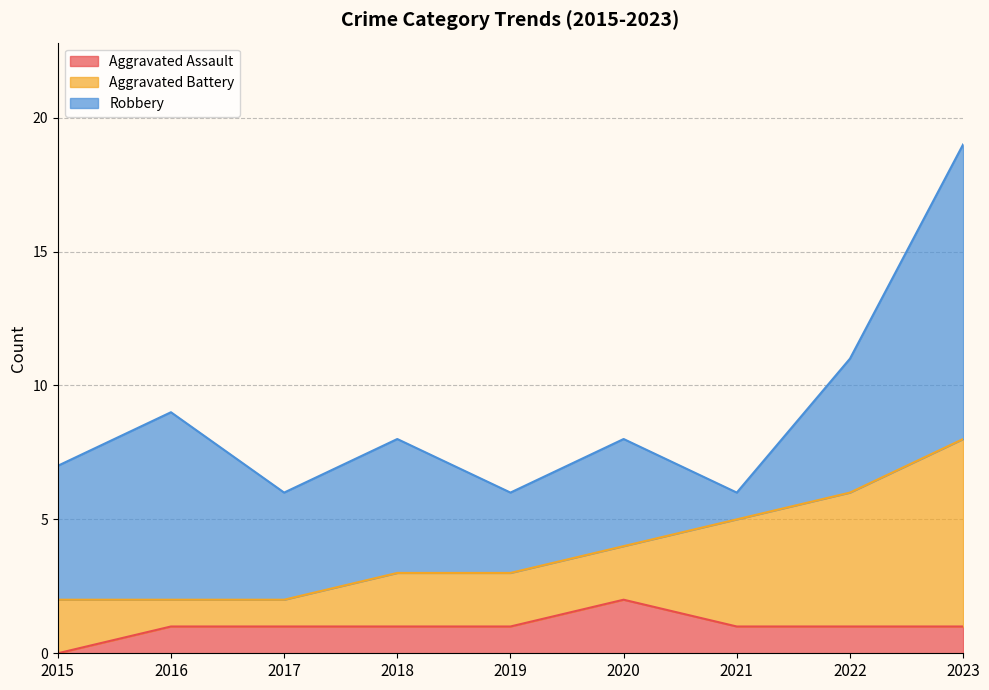

List the labels in order of Total value, largest first.

2023, 2022, 2016, 2018, 2020, 2015, 2017, 2019, 2021